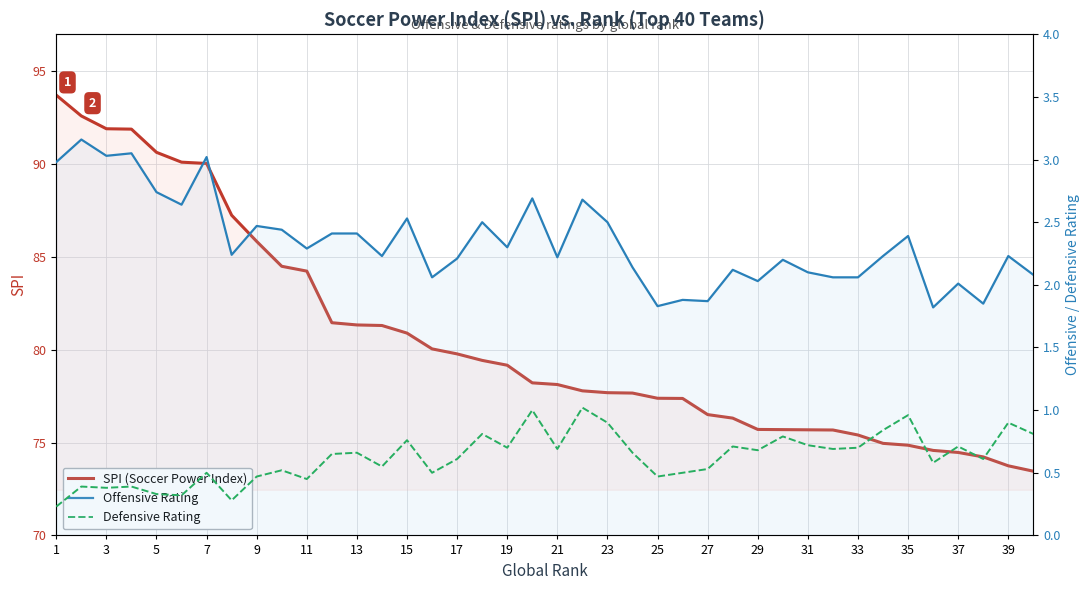

At how many categories does at least one series exceed 33?

40